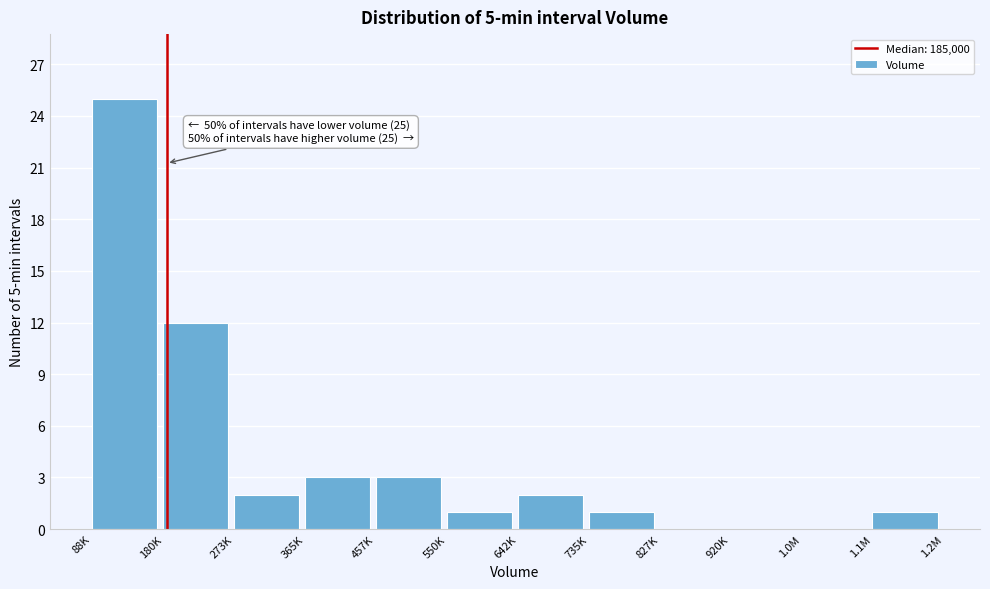

Reading right to left, what are all the values shown in this chart?

1.1M=1	1.0M=0	920K=0	827K=0	735K=1	642K=2	550K=1	457K=3	365K=3	273K=2	180K=12	88K=25